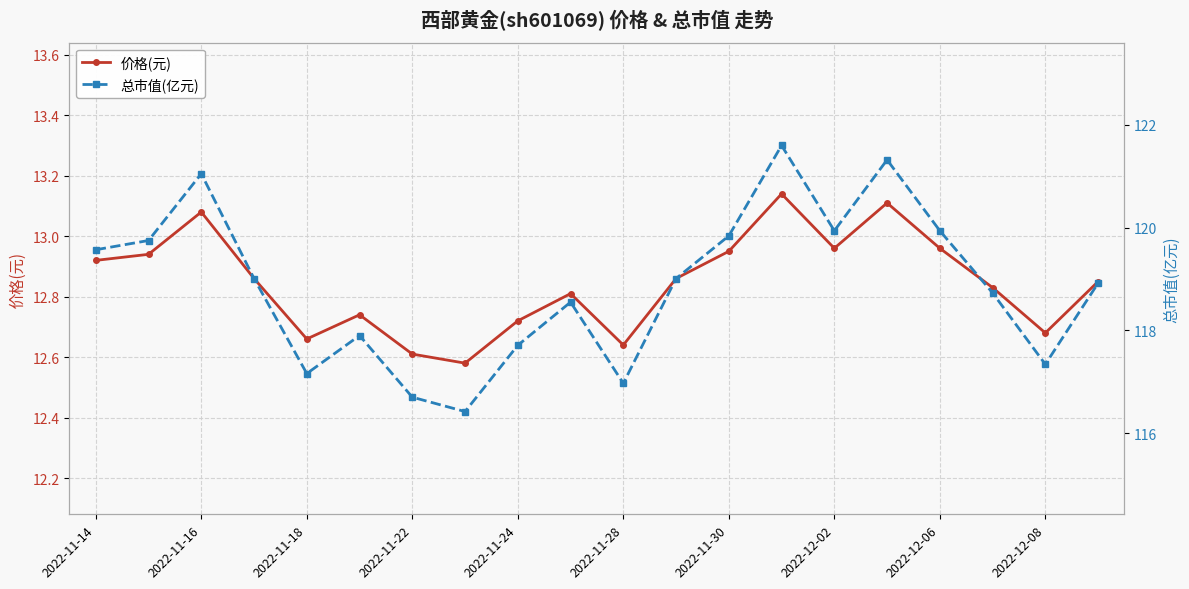

Where does the 总市值(亿元) series first go above 119?

2022-11-14